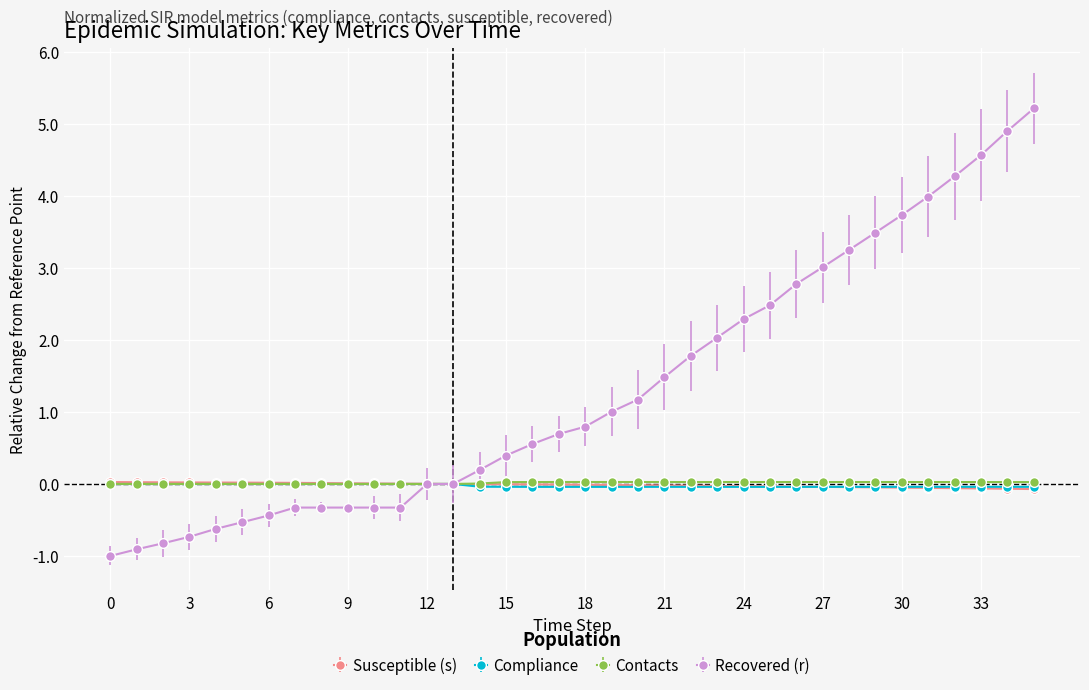

What are all the series names shown in the legend?

Susceptible (s), Compliance, Contacts, Recovered (r)